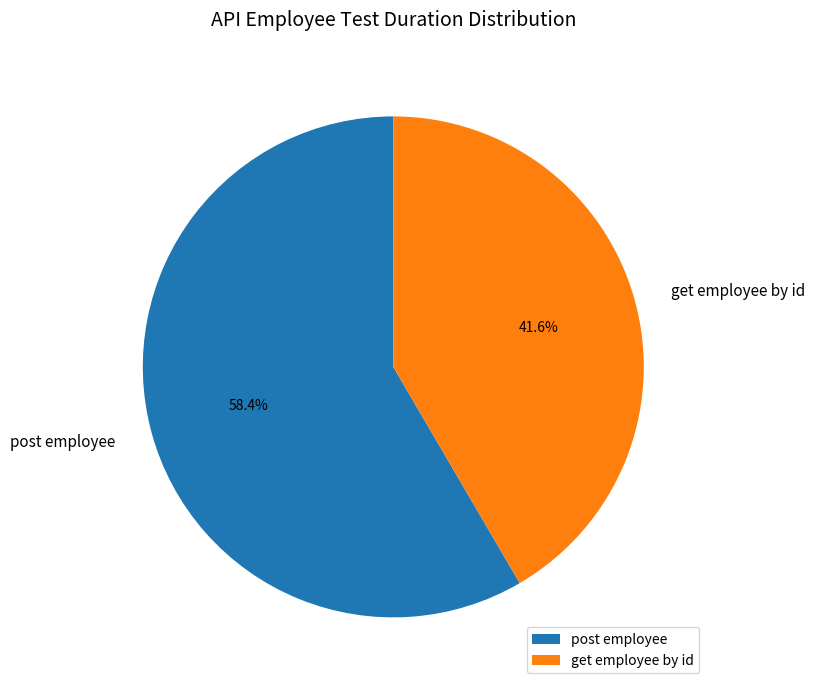

The post employee slice represents 64% of the pie. True or false?

False